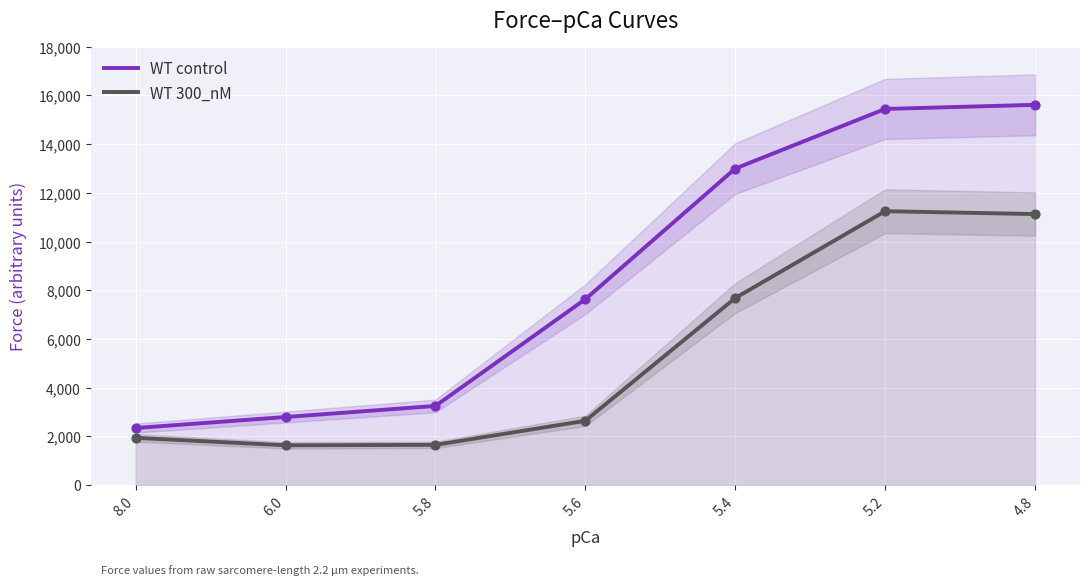

Which series reaches the minimum Y coordinate?

WT 300_nM